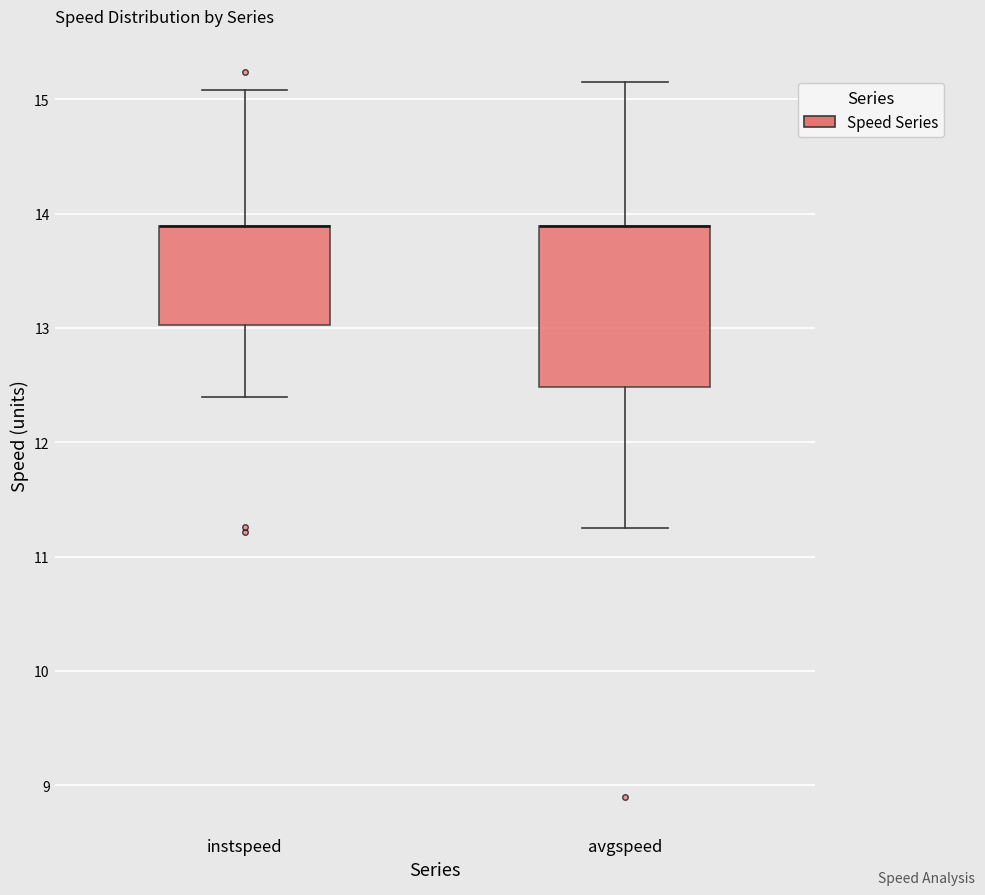

Reading left to right, transcribe this box plot: for each box, give where its median line is, the range the box spans, and where its two whiskers end, as read against the y-axis. The values are not printed on the chart, so give them approximately, as read against the axis.

instspeed: median 13.9 (drawn on the box's upper edge), box 13.0 to 13.9, whiskers 12.4 to 15.1
avgspeed: median 13.9 (drawn on the box's upper edge), box 12.5 to 13.9, whiskers 11.2 to 15.1